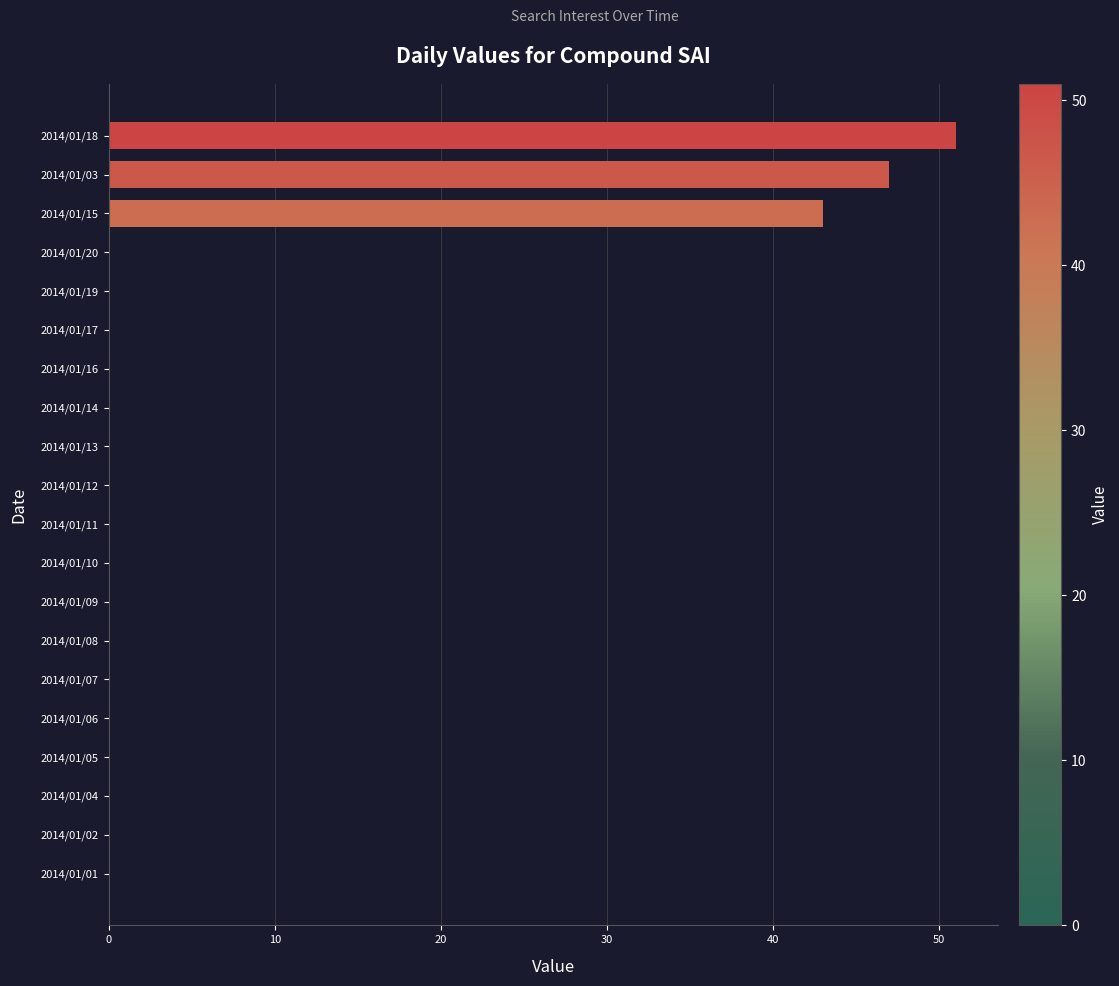

What is the greatest value displayed?

51